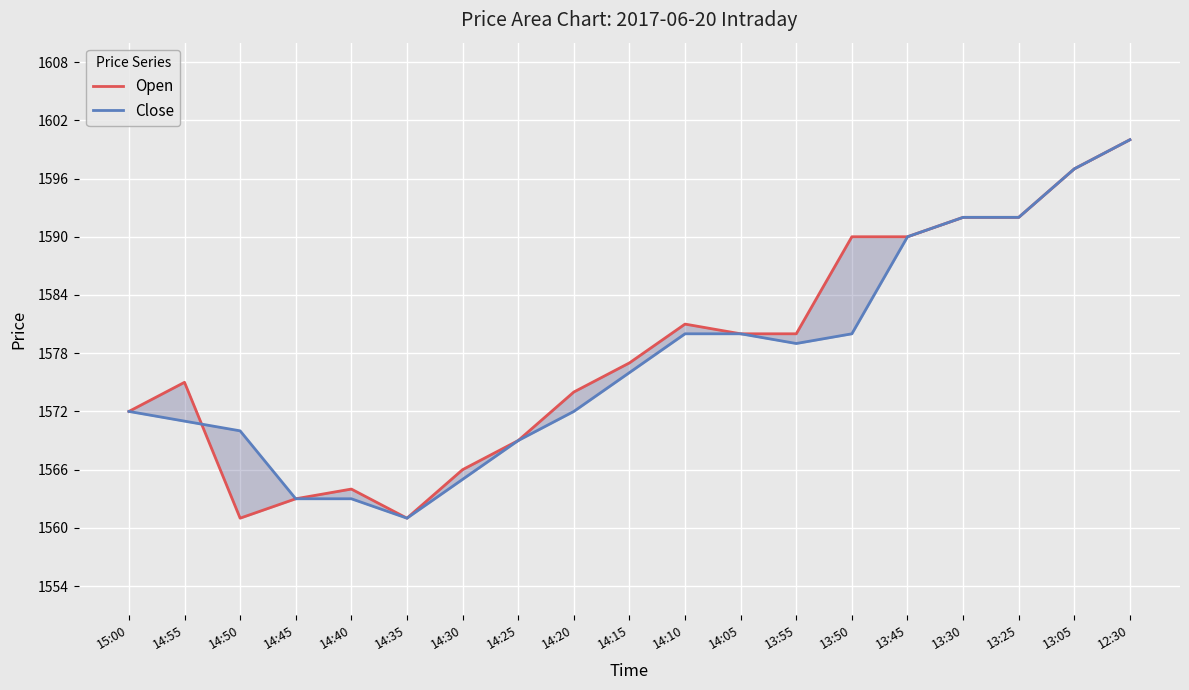

What is the value of the Close point at the 5th from the left?

1563